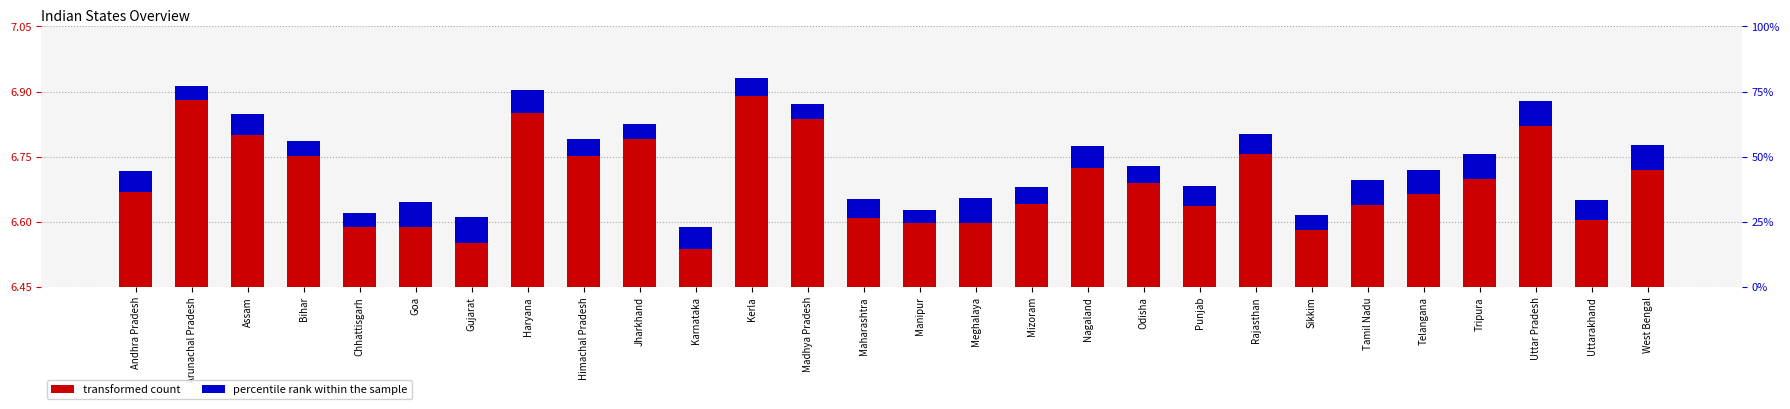

How many categories are shown in the chart?

28